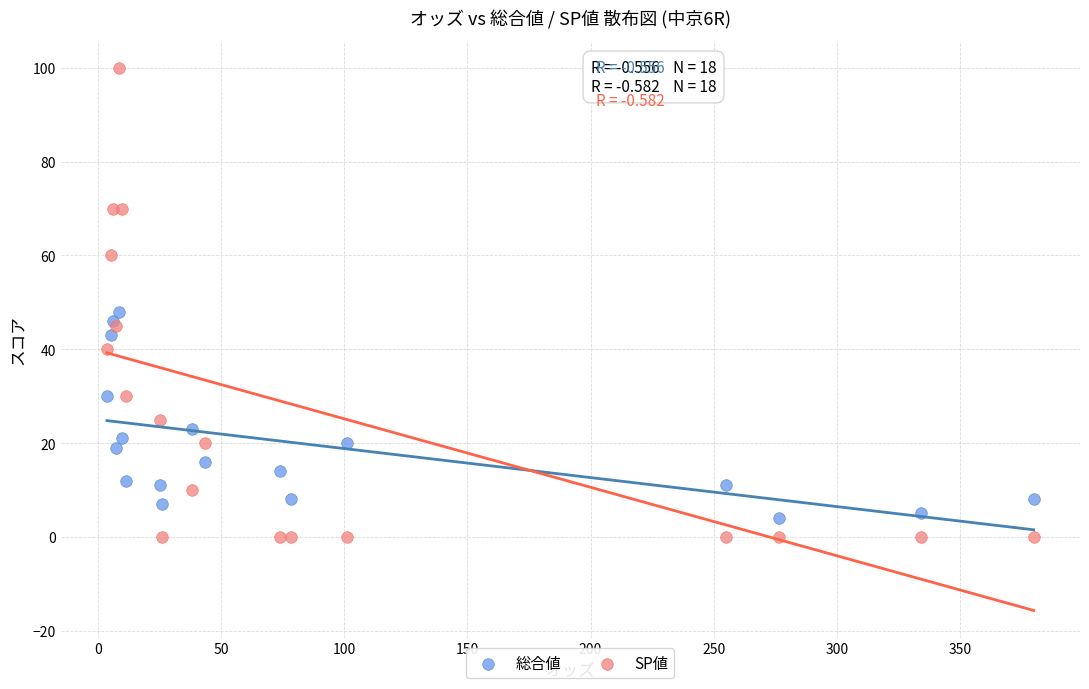

In the SP値 series, what Y value is closest to 50?

45